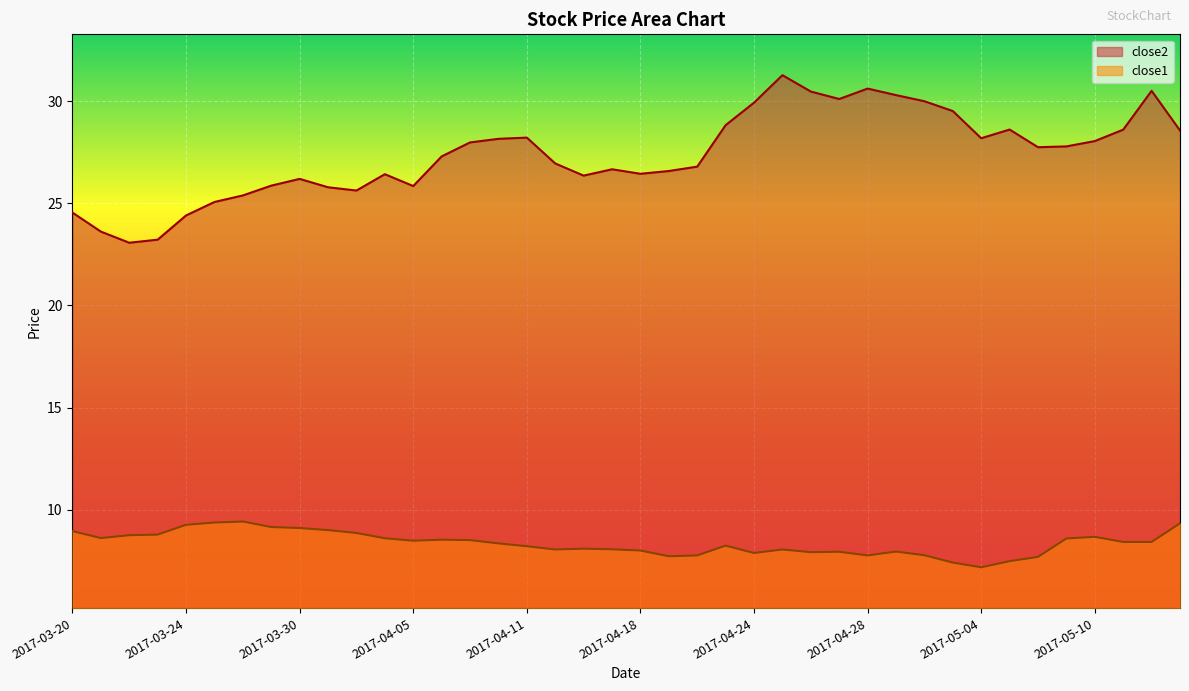

At which category does close2 reach its first local peak?

2017-03-30